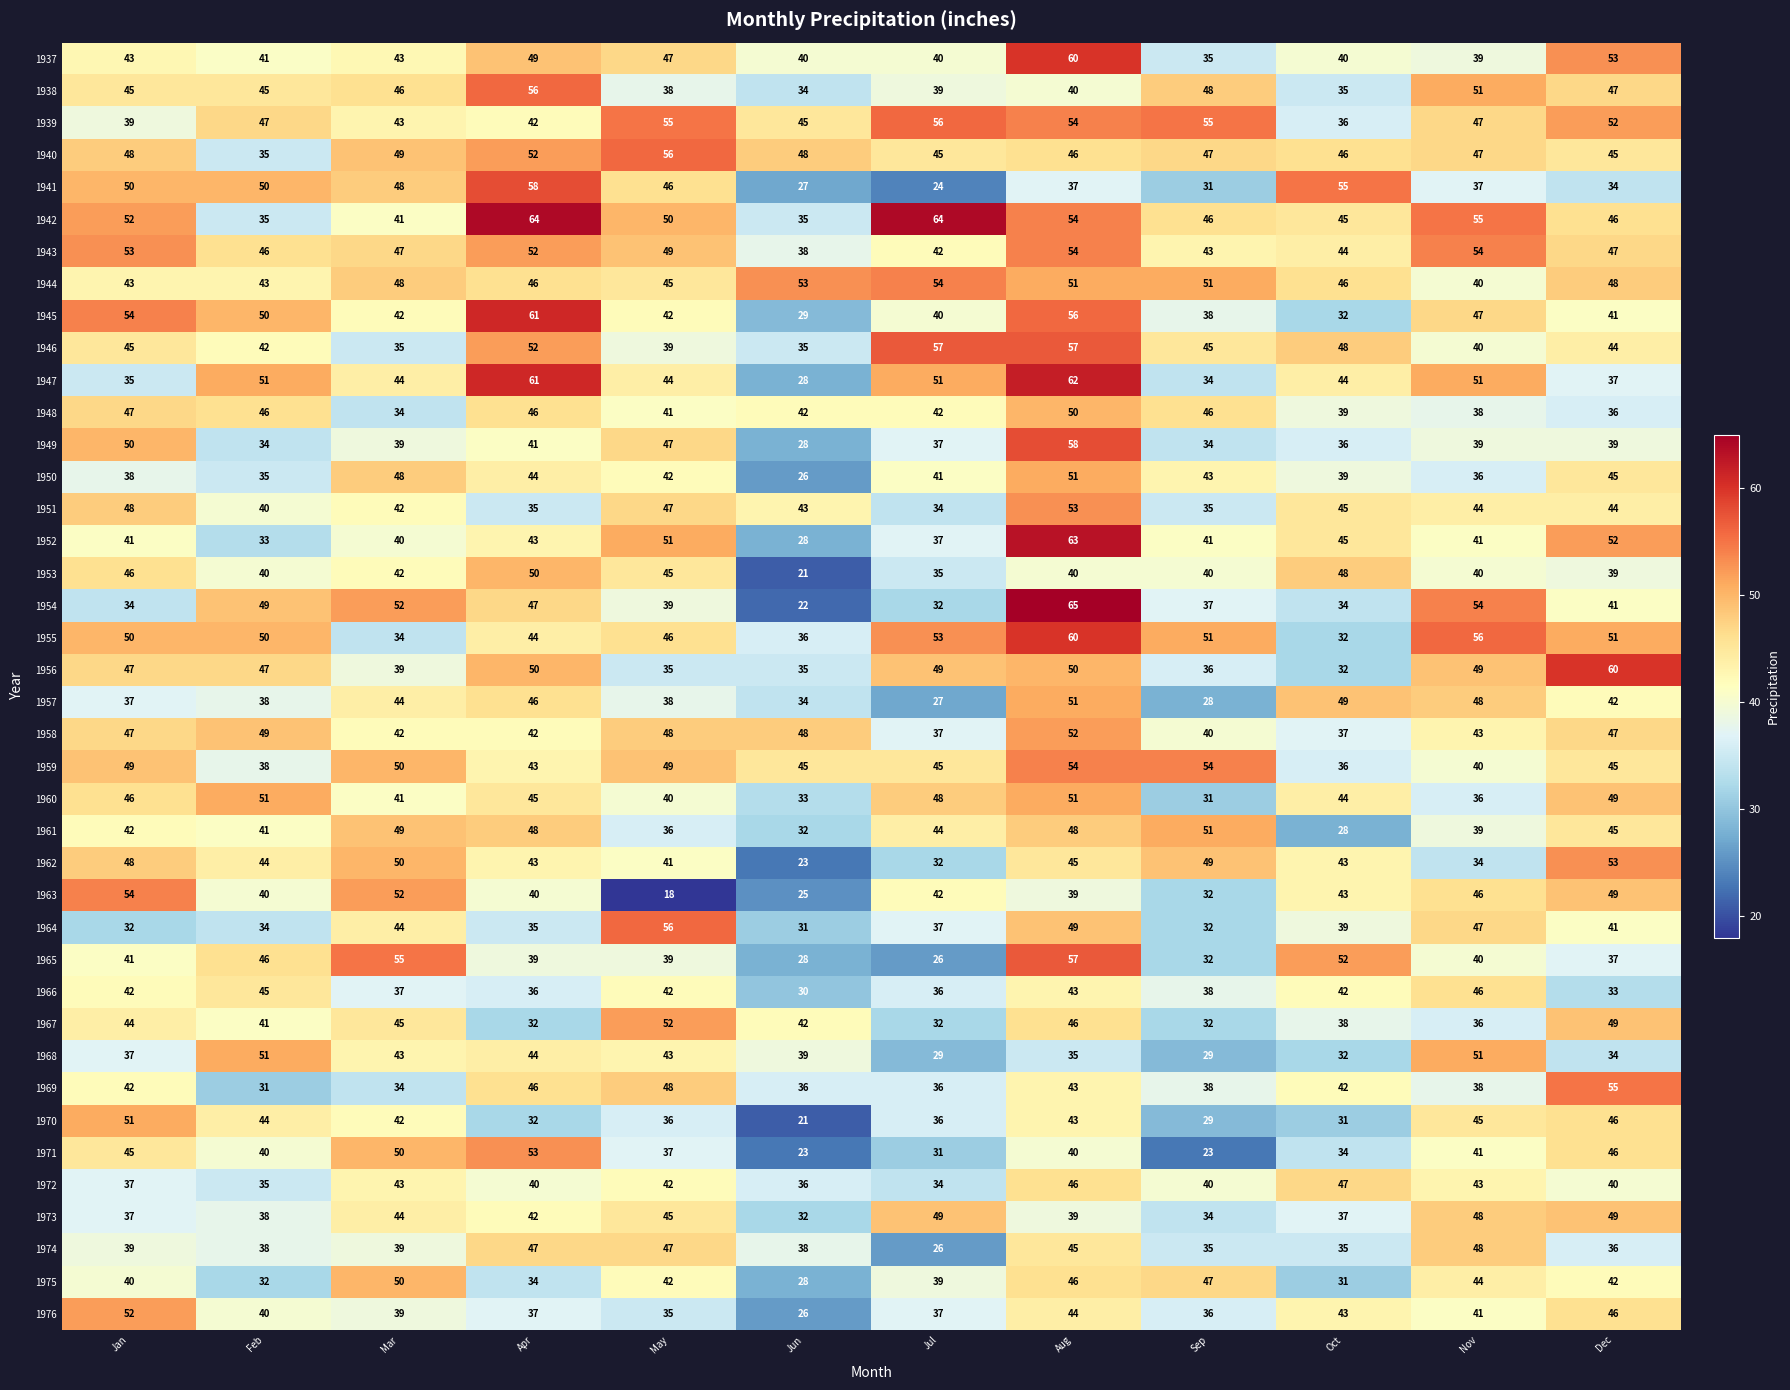

What value does the 1960 series have at May?

40